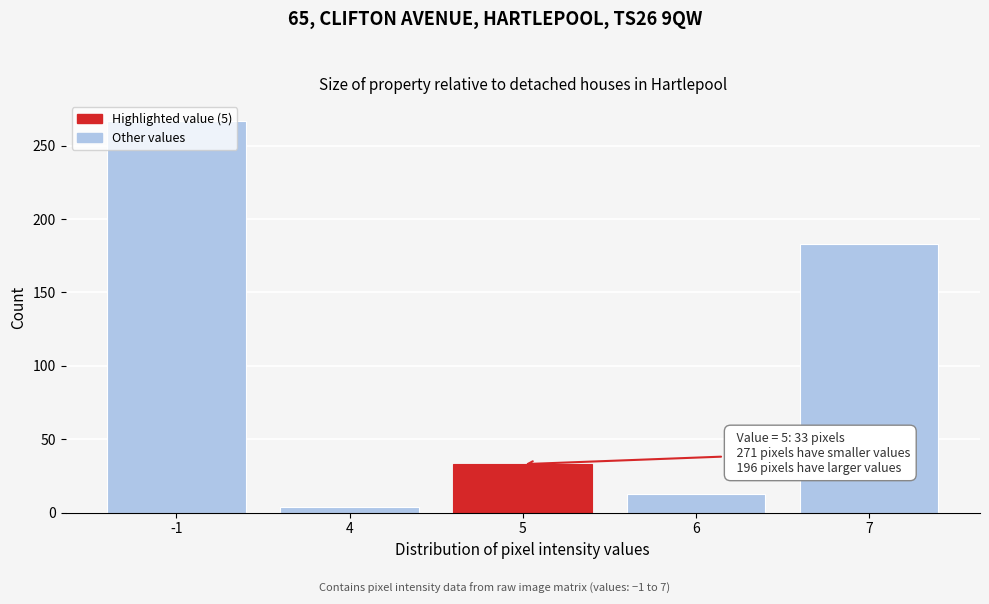

Rank the categories by value from highest to lowest.

-1, 7, 5, 6, 4